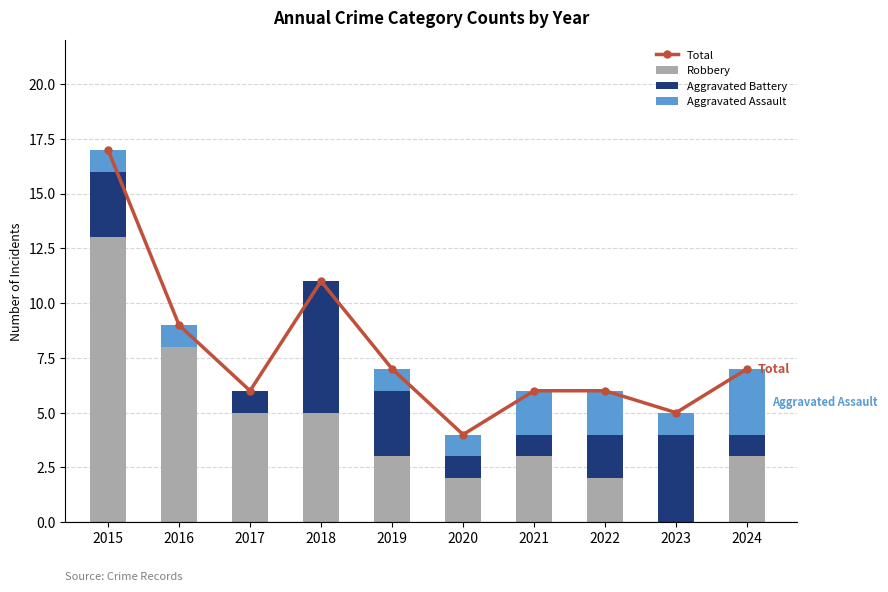

Reading left to right, transcribe all the data shown in this chart.

Total: 2015=17	2016=9	2017=6	2018=11	2019=7	2020=4	2021=6	2022=6	2023=5	2024=7
Robbery: 2015=13	2016=8	2017=5	2018=5	2019=3	2020=2	2021=3	2022=2	2023=0	2024=3
Aggravated Battery: 2015=3	2016=0	2017=1	2018=6	2019=3	2020=1	2021=1	2022=2	2023=4	2024=1
Aggravated Assault: 2015=1	2016=1	2017=0	2018=0	2019=1	2020=1	2021=2	2022=2	2023=1	2024=3